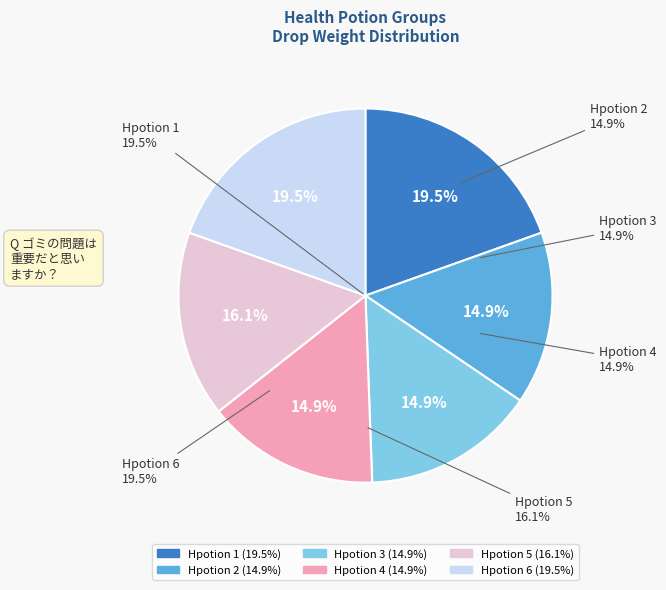

Is there any slice that represents more than half of the pie?

No